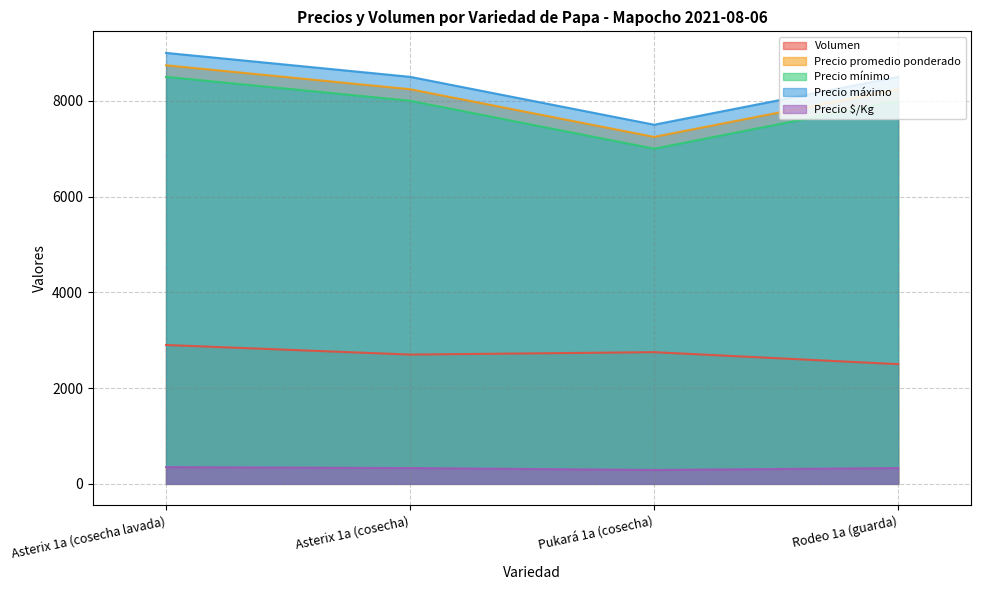

What is the label of the 4th point from the right?

Asterix 1a (cosecha lavada)